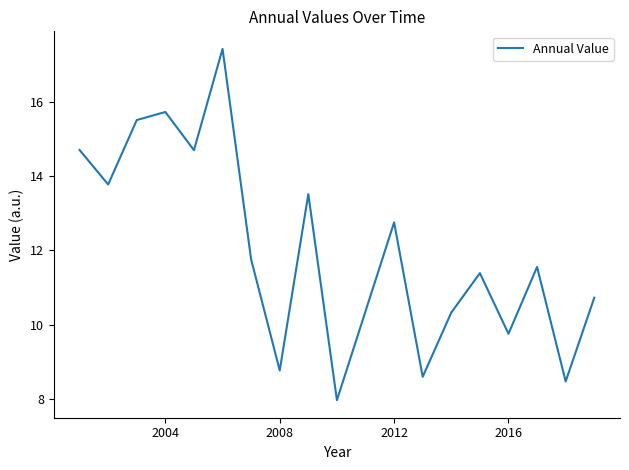

What is the difference between the maximum and minimum values?

9.5